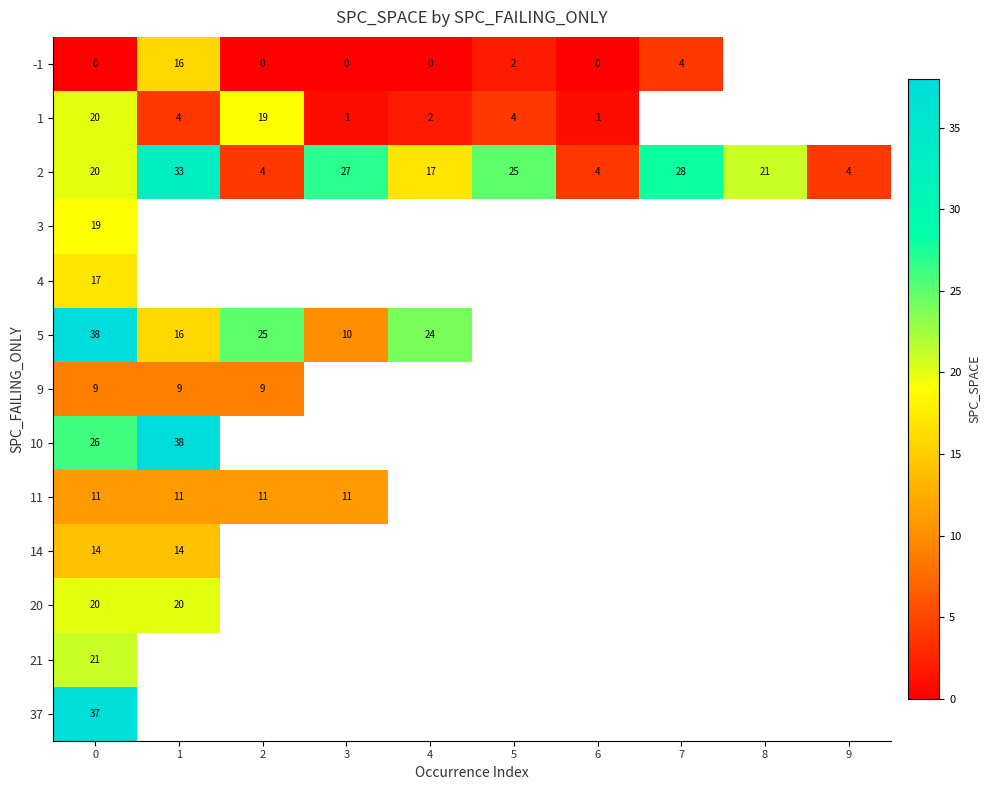

The 9 series shows 6 at 0. True or false?

False